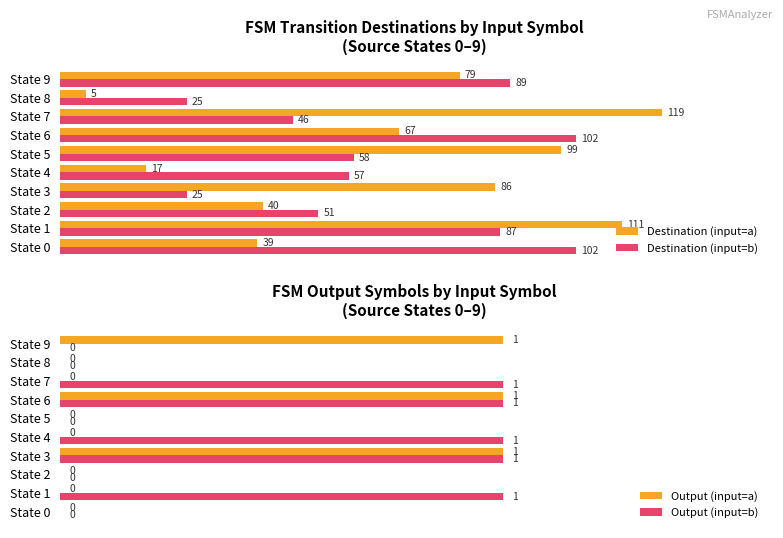

Where is Destination (input=a) nearest to the value 62?

State 6